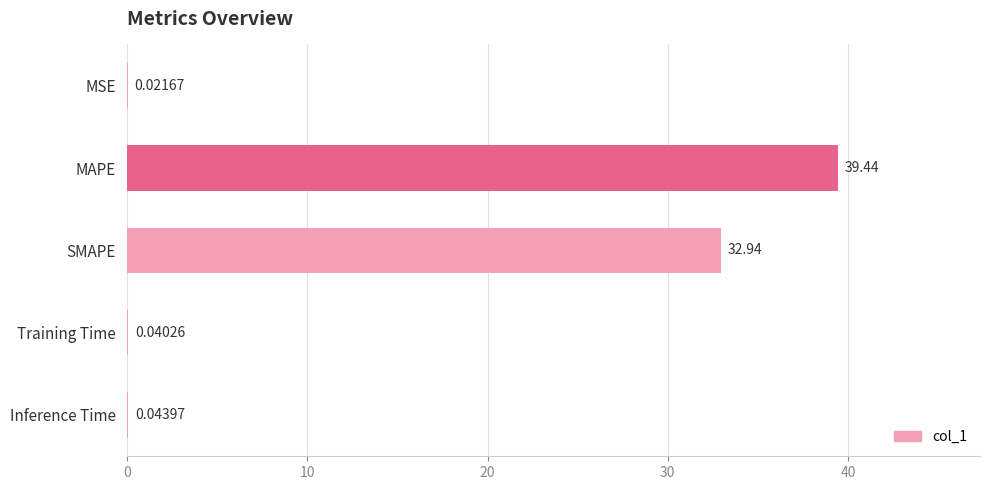

At which category does the chart reach its peak across all series?

MAPE